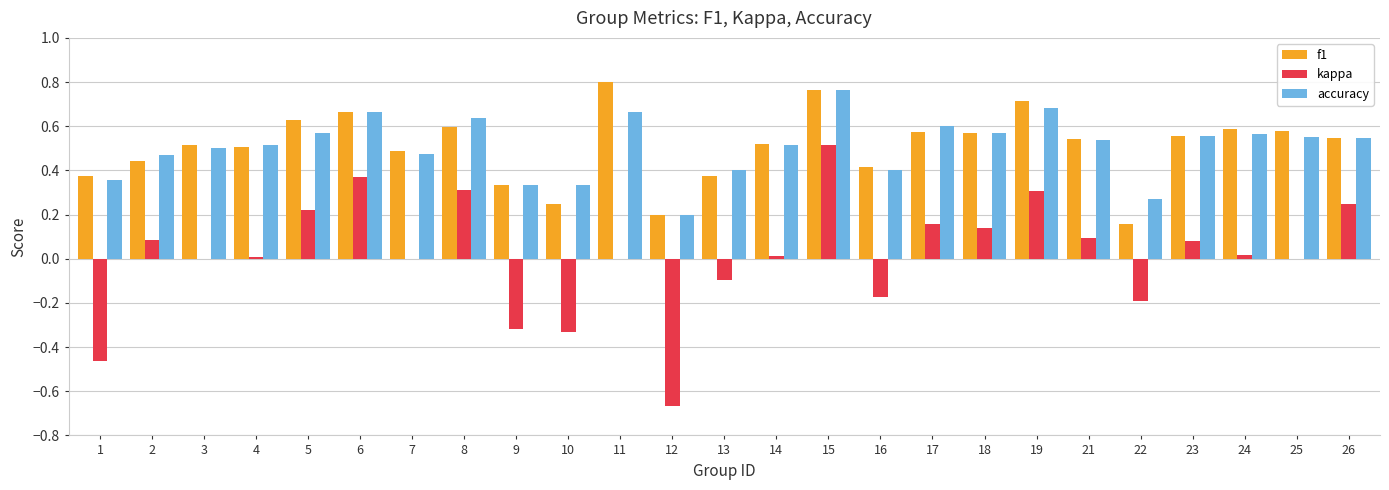

What is the total value across all series at 8?

1.5